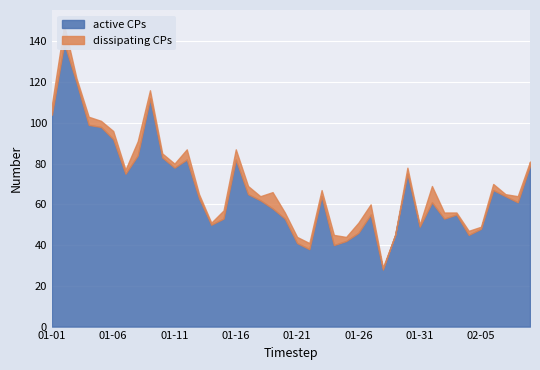

Which series has the largest total across all categories?

active CPs